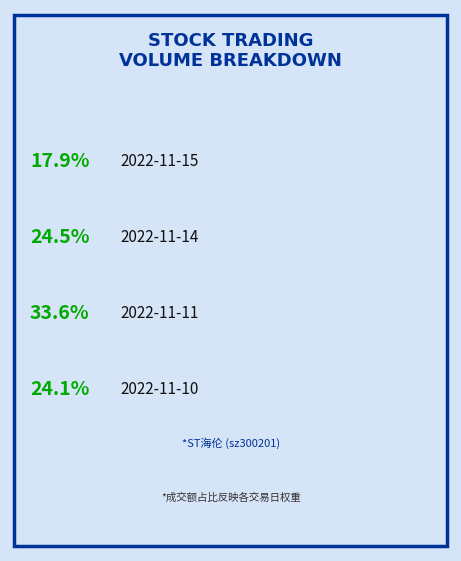

Between 2022-11-14 and 2022-11-10, which is larger?

2022-11-14